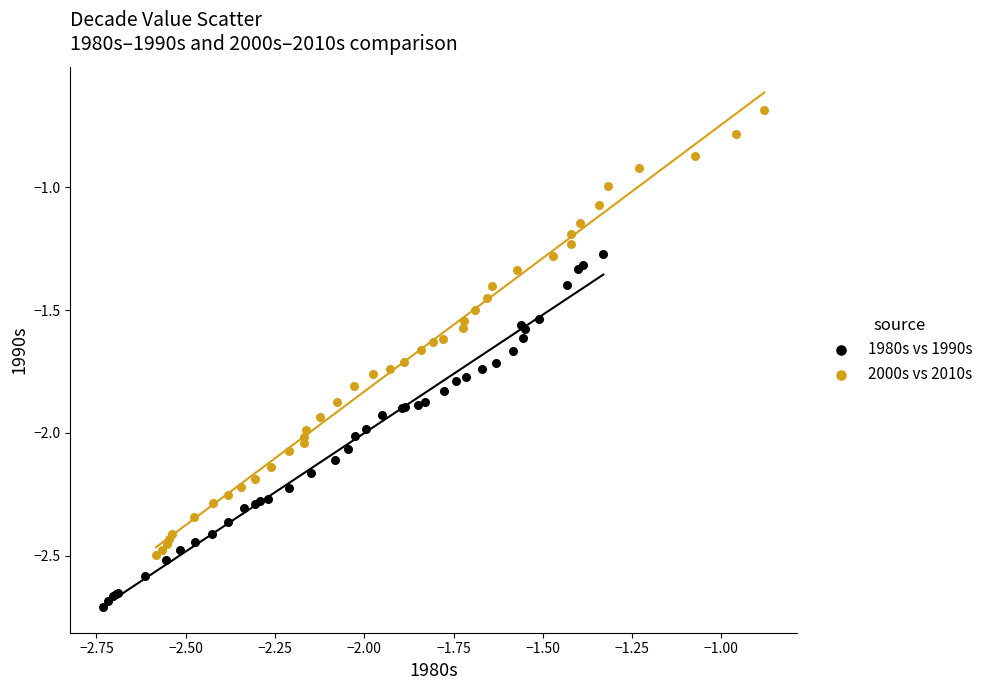

Which series has the largest Y range (max minus min)?

2000s vs 2010s